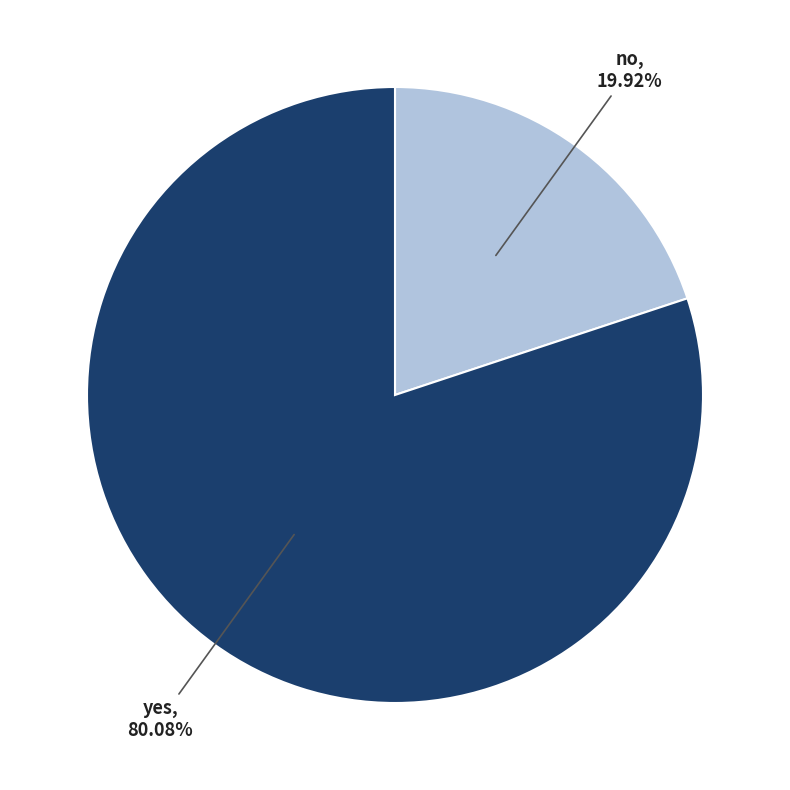

What portion of the pie excludes no?

80.1%